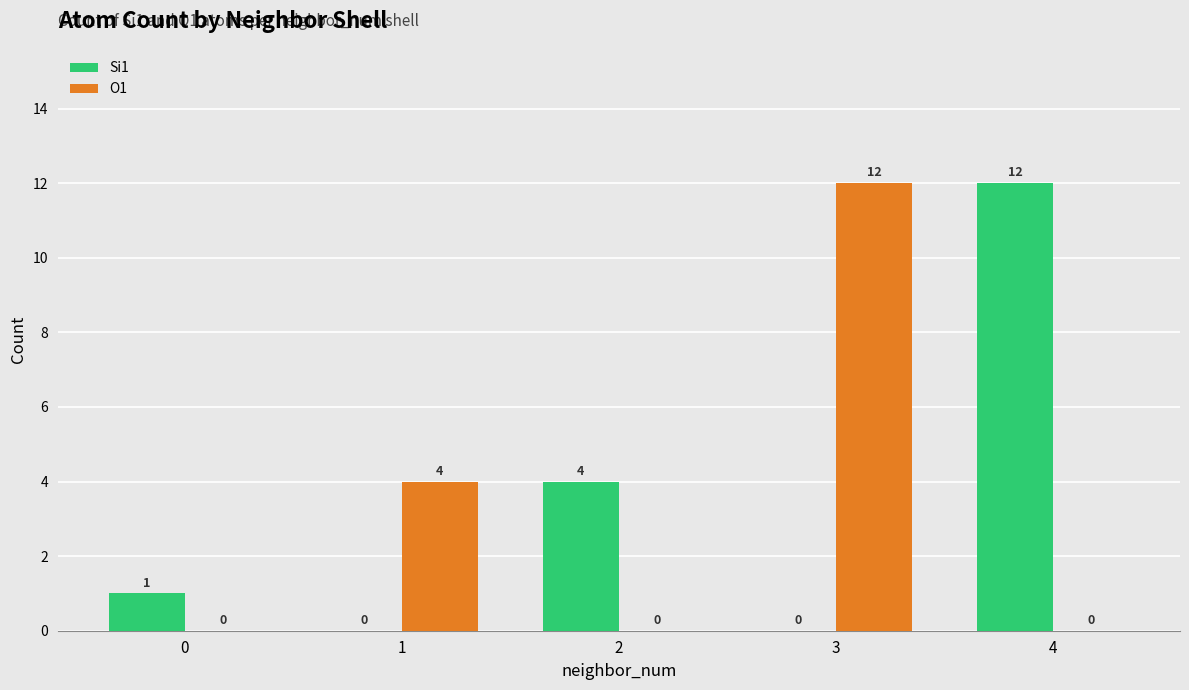

Which series changed the most between 0 and 3?

O1